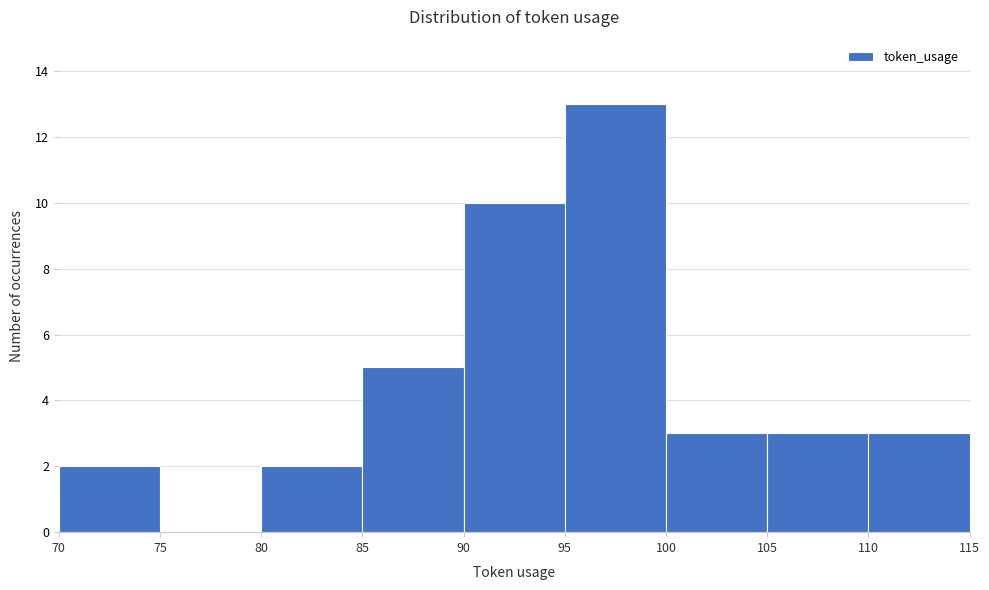

How tall is the bar that spans 95 to 100 on the x-axis? The values are not printed on the chart, so give them approximately, as read against the axis.

13